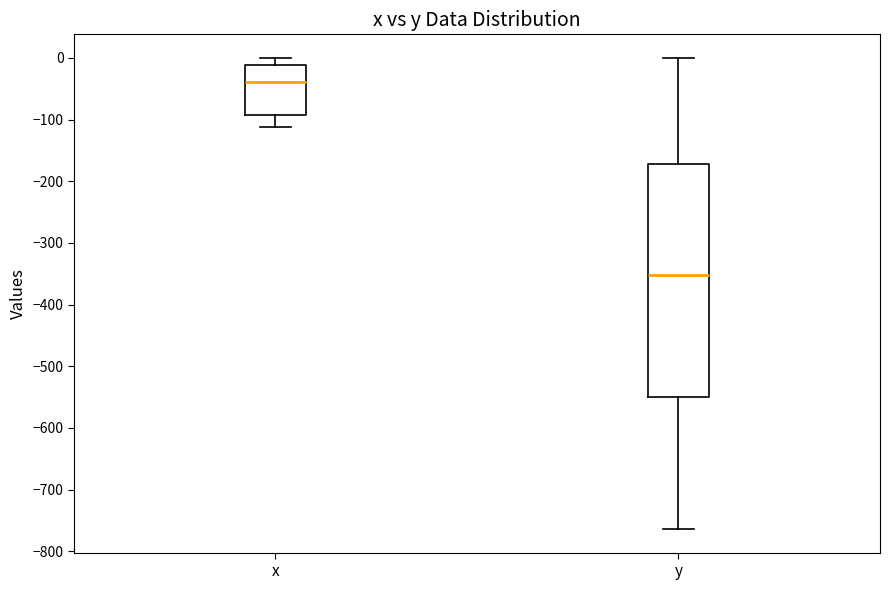

Reading left to right, read every box against the y-axis: the position of its median line, the range the box covers, and the ends of its whiskers. The values are not printed on the chart, so give them approximately, as read against the axis.

x: median -40, box -90 to -10, whiskers -110 to 0
y: median -350, box -550 to -170, whiskers -760 to 0